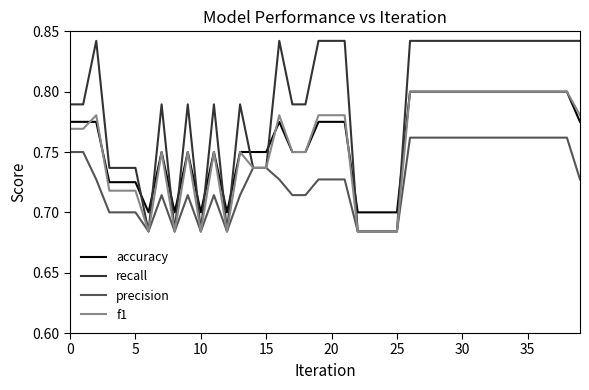

Which series has the largest total across all categories?

recall